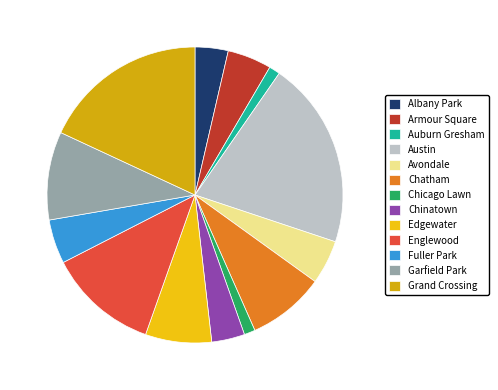

How many segments does this pie chart have?

13